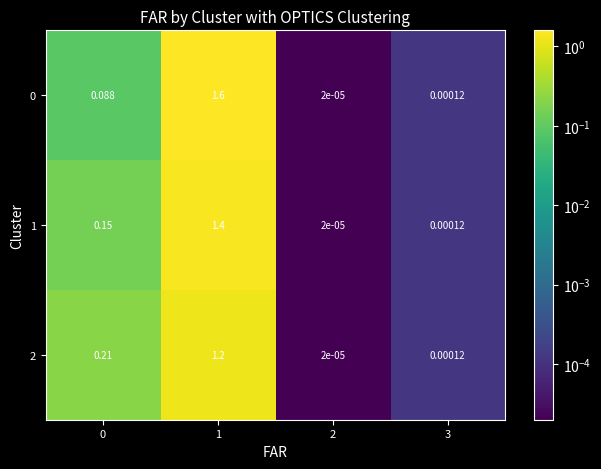

At which category is the sum across all series the highest?

1